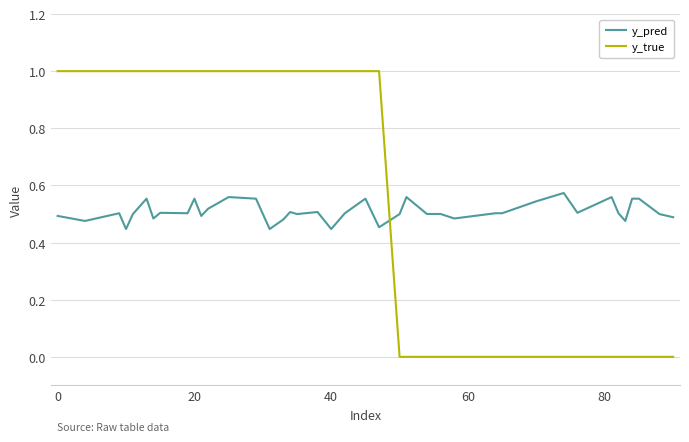

Which series has the largest total across all categories?

y_true